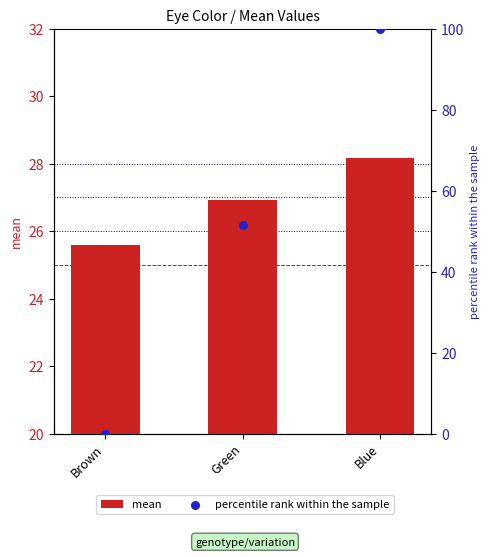

Is the value of percentile rank within the sample at Brown greater than the value of mean at Brown?

No